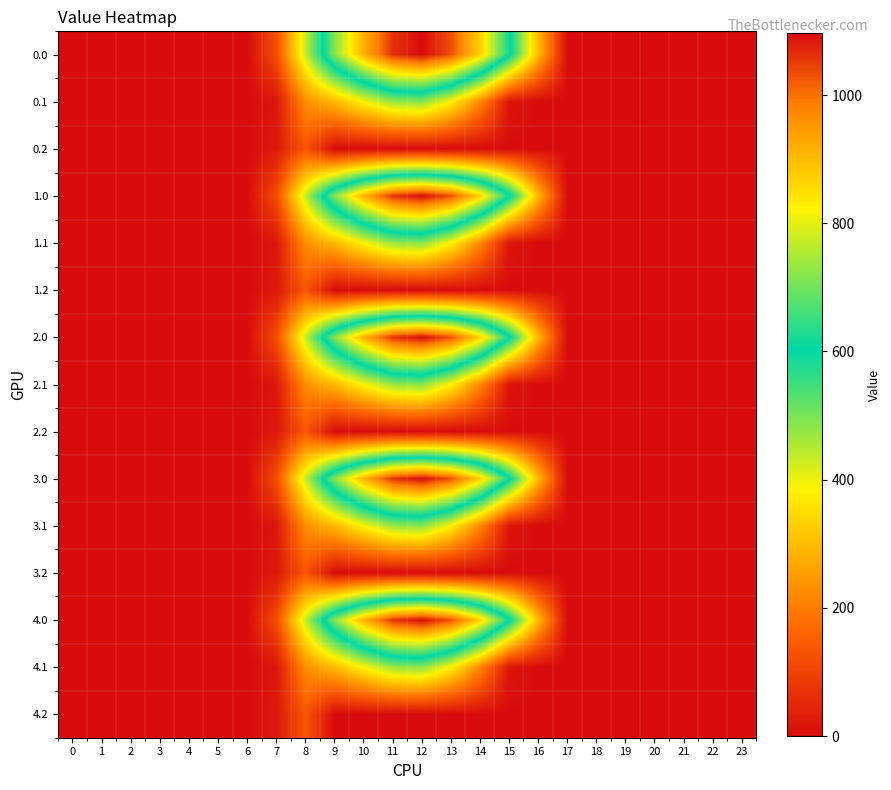

Rank the series at 14 from lowest to highest value.

0.2, 1.2, 2.2, 3.2, 4.2, 0.1, 1.1, 2.1, 3.1, 4.1, 0.0, 1.0, 2.0, 3.0, 4.0